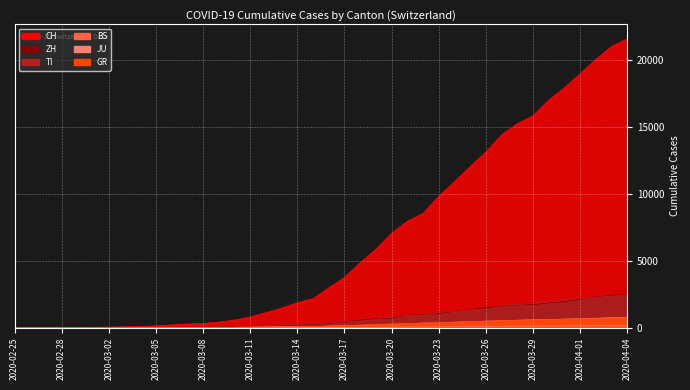

Between 2020-02-28 and 2020-03-22, which series saw the biggest shift?

CH